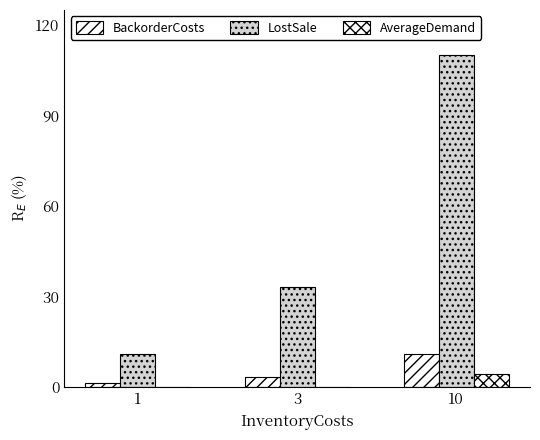

Does the chart contain stacked bars?

No